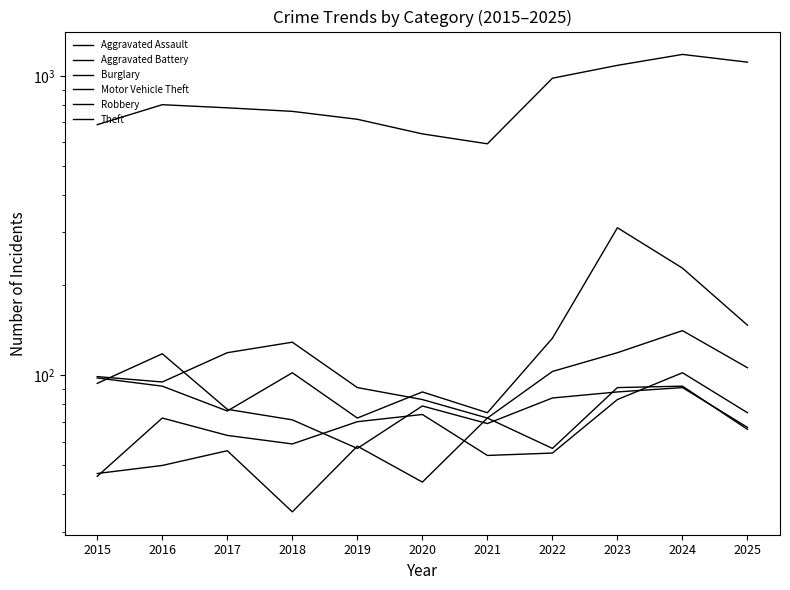

How many intersections are there between Robbery and Motor Vehicle Theft?

2